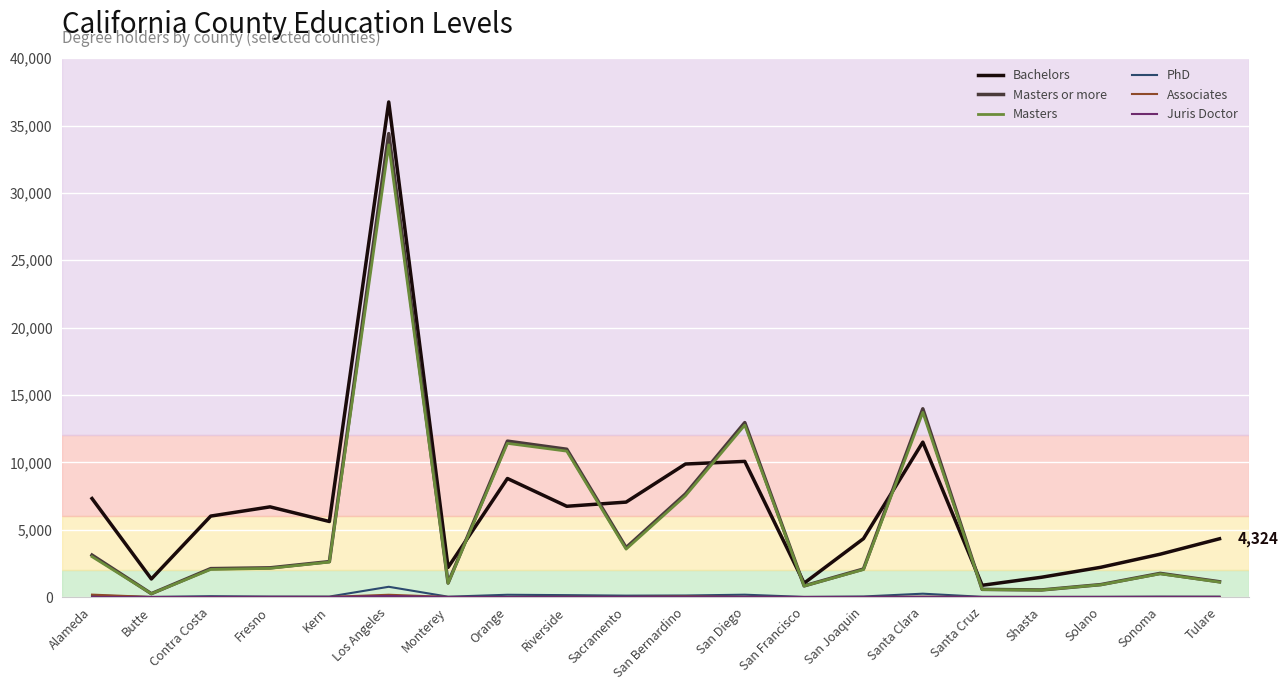

Where does the PhD series first go above 39?

Alameda